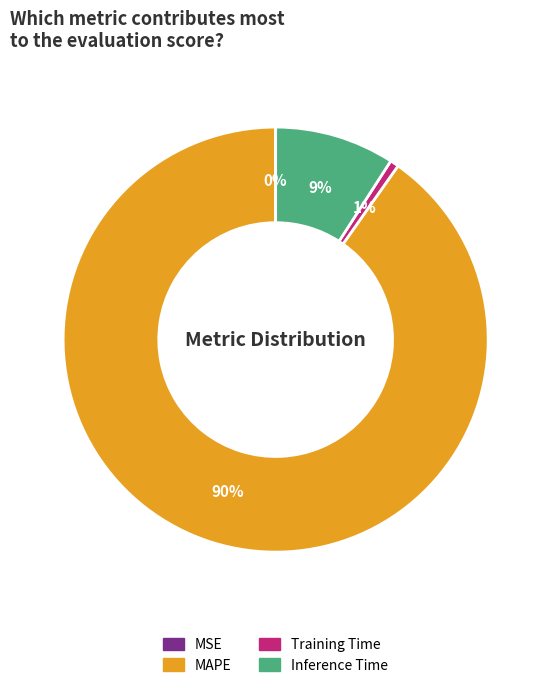

Is there any slice that represents more than half of the pie?

Yes